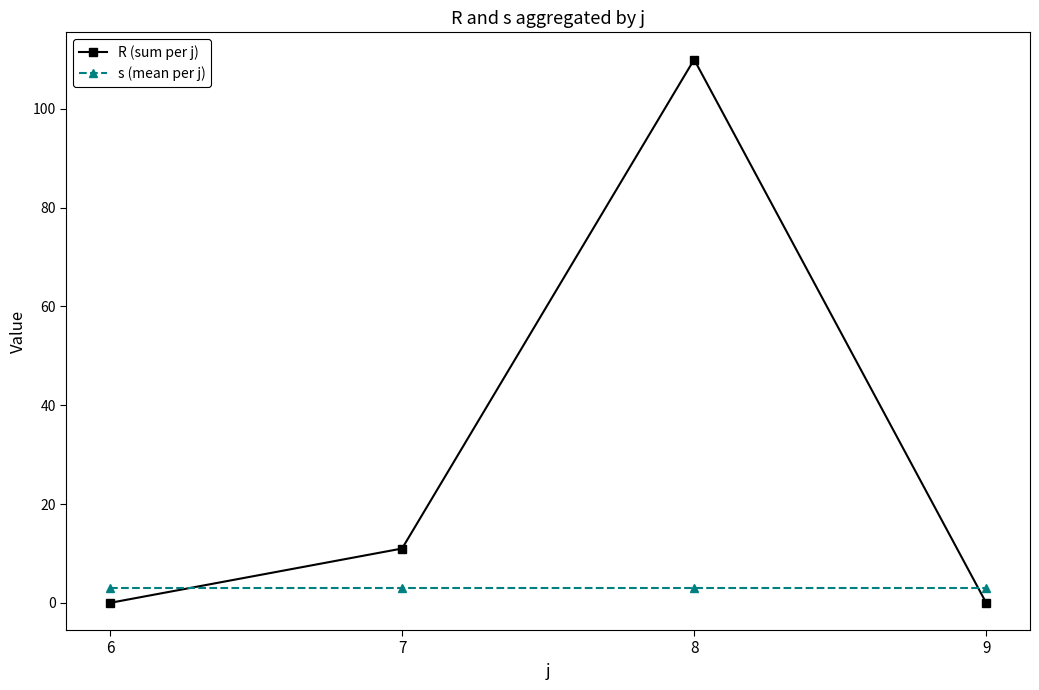

True or false: R (sum per j) has a value of 15 at 7.

False